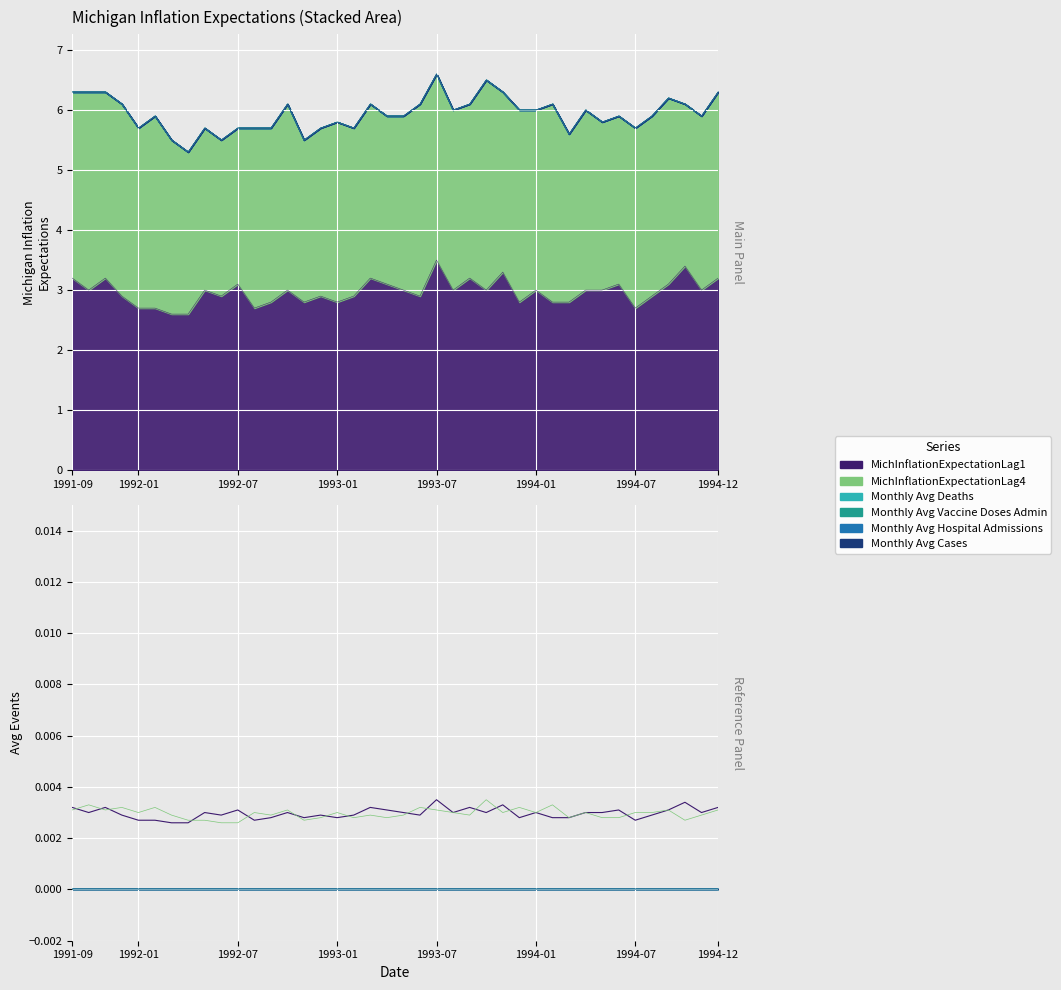

In MichInflationExpectationLag1, how many points are higher than both neighbors (excluding endpoints)?

12